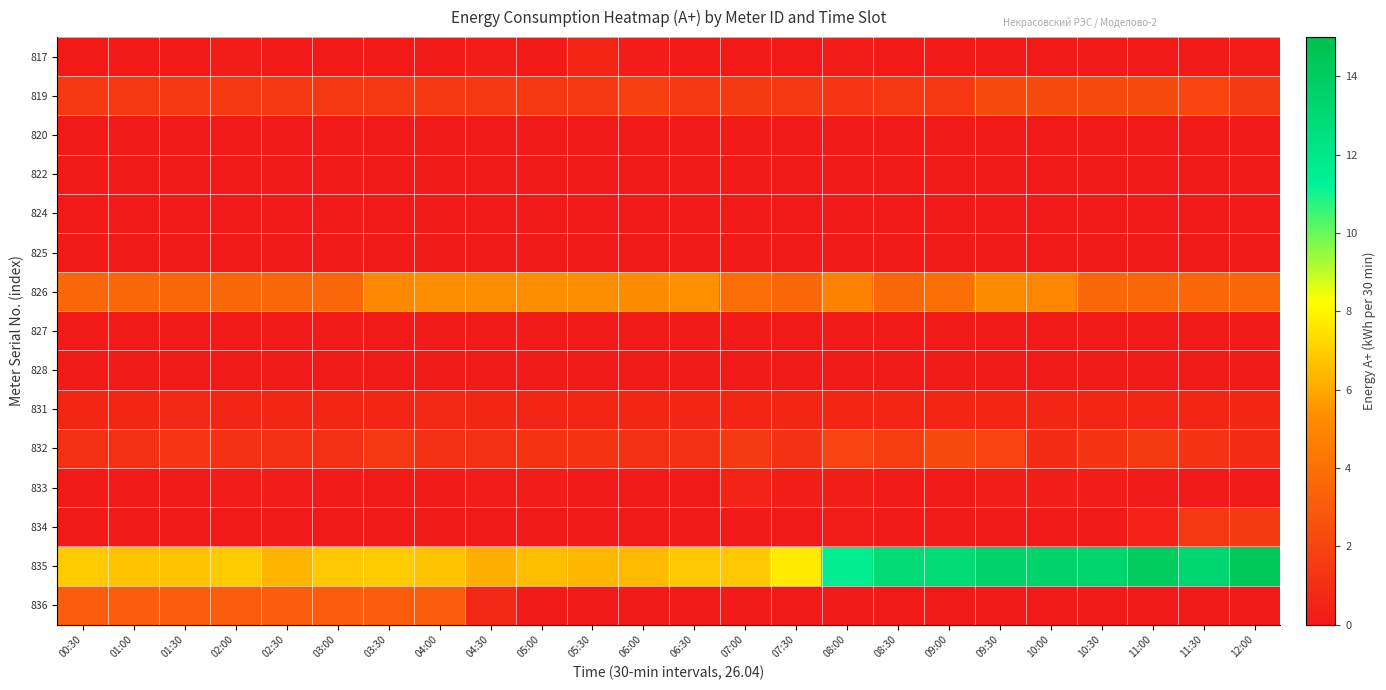

Count the number of categories in the chart.

24